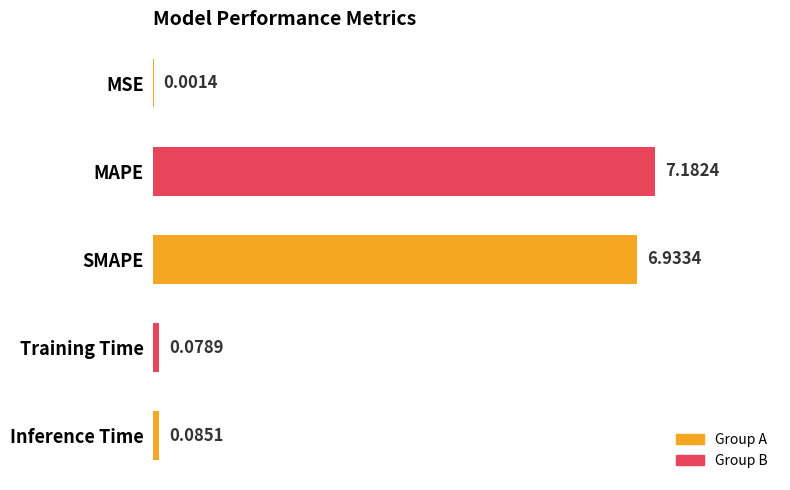

What is the average value?

2.9